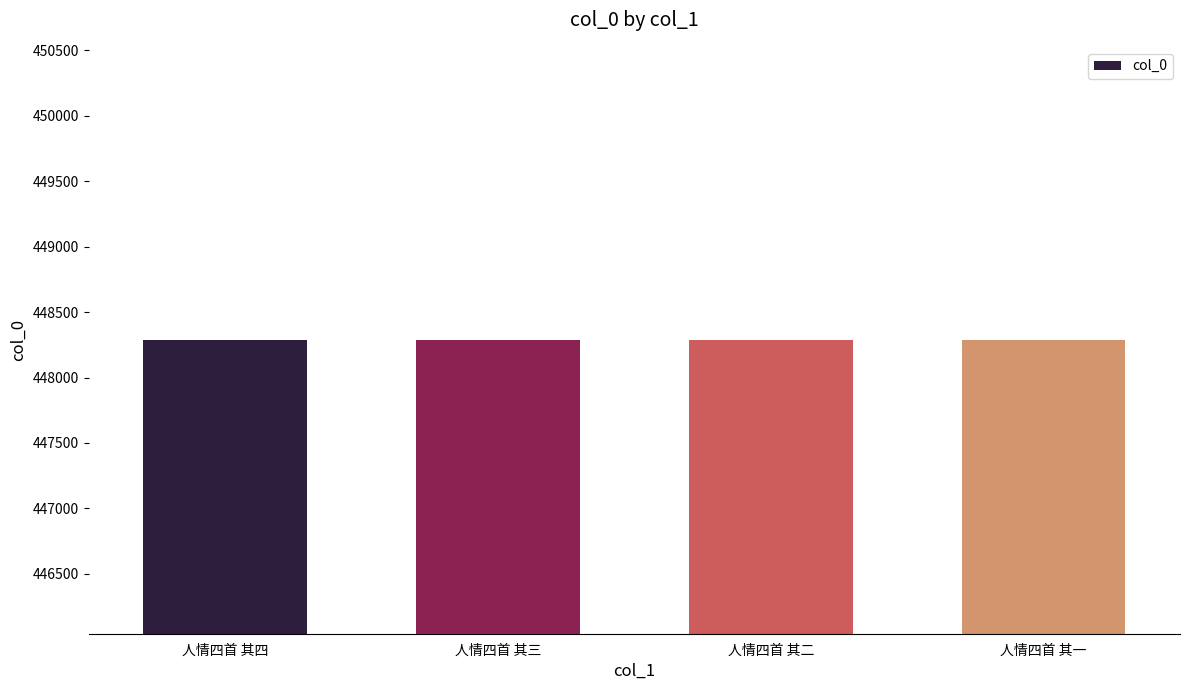

What is the minimum value shown in the chart?

448283